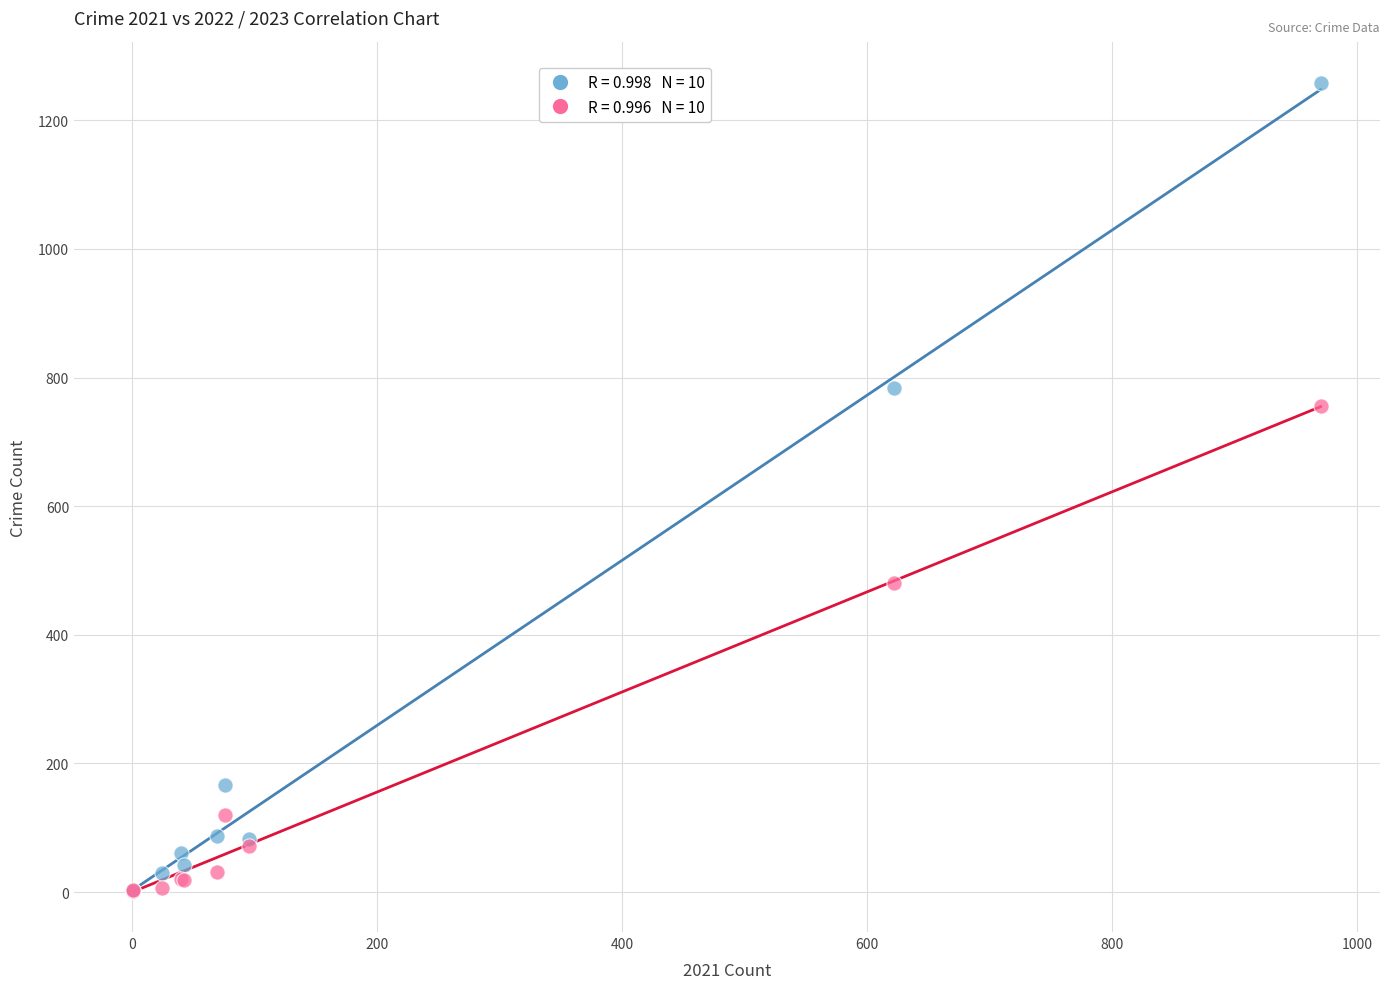

Across all series, what Y value is closest to 629?

755